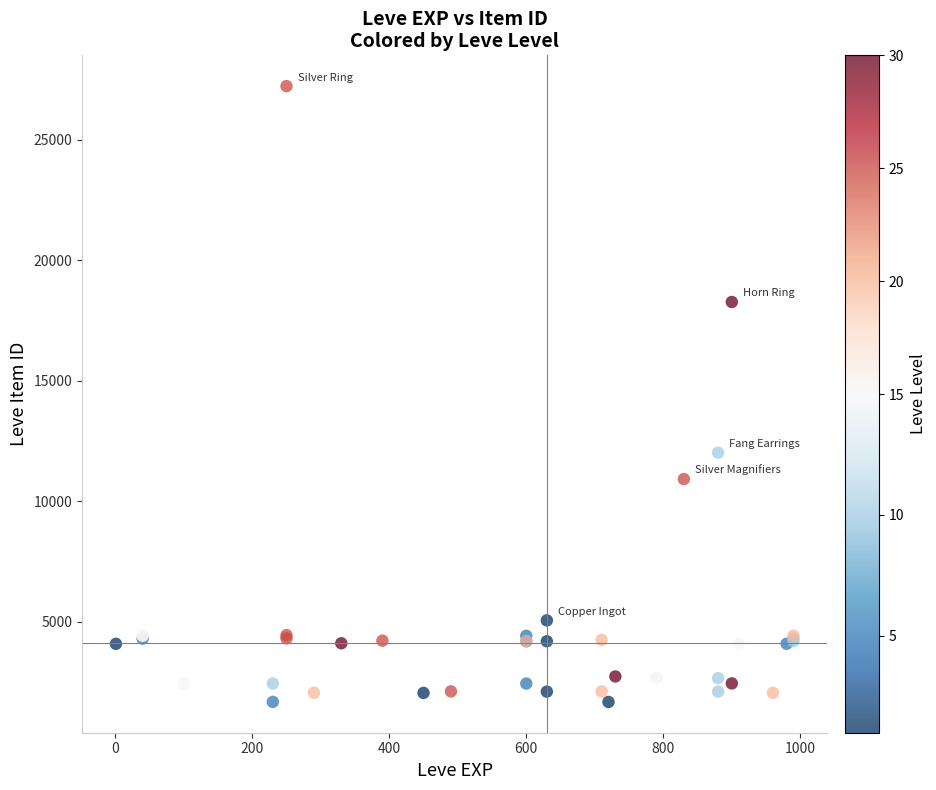

What Y value in the scatter plot is closest to 14448?

12018